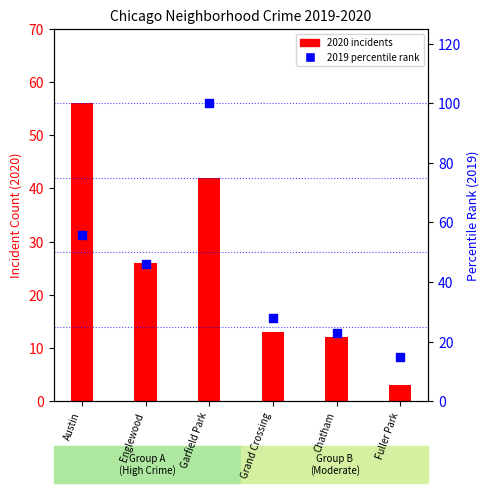

Which series contains the lowest Y value?

2020 incidents